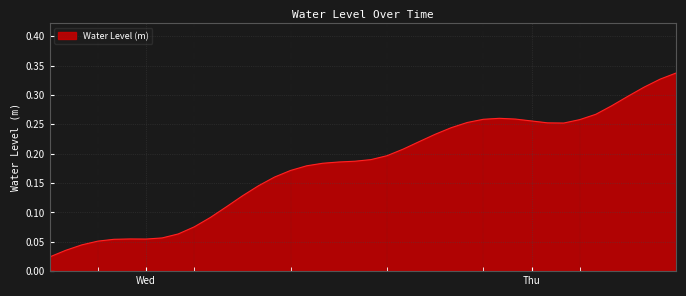

Is this an area chart (filled region under the line)?

Yes